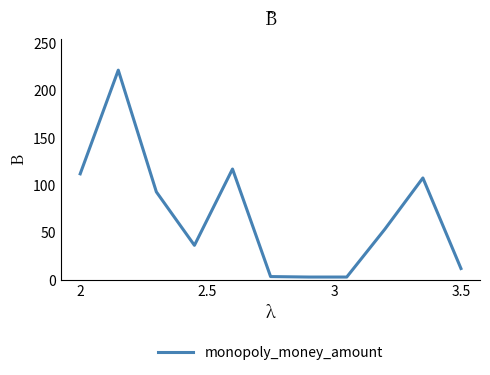

What is the difference between the maximum and minimum values?

218.5